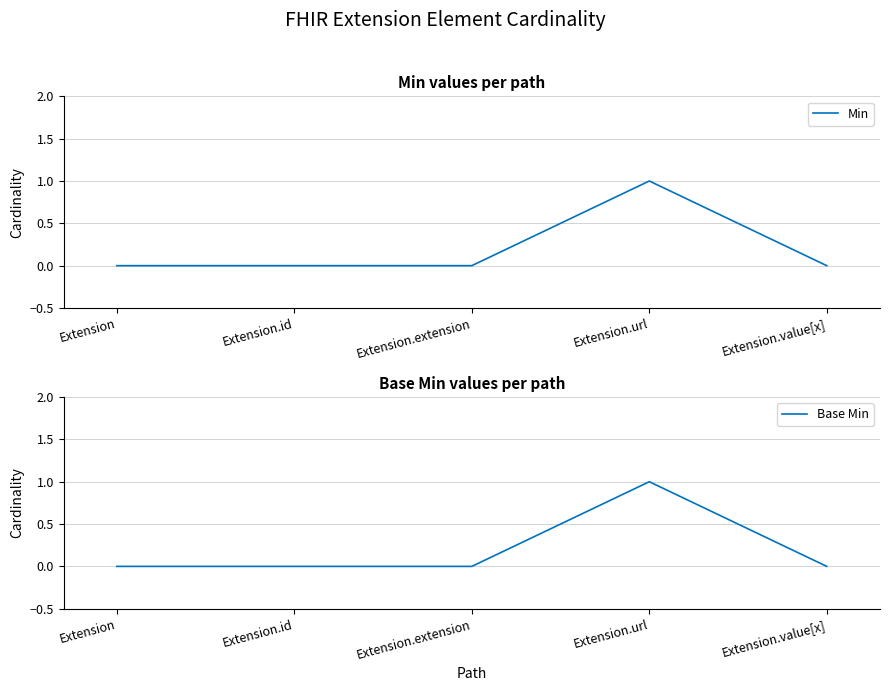

Which label corresponds to the smallest value in the chart?

Extension